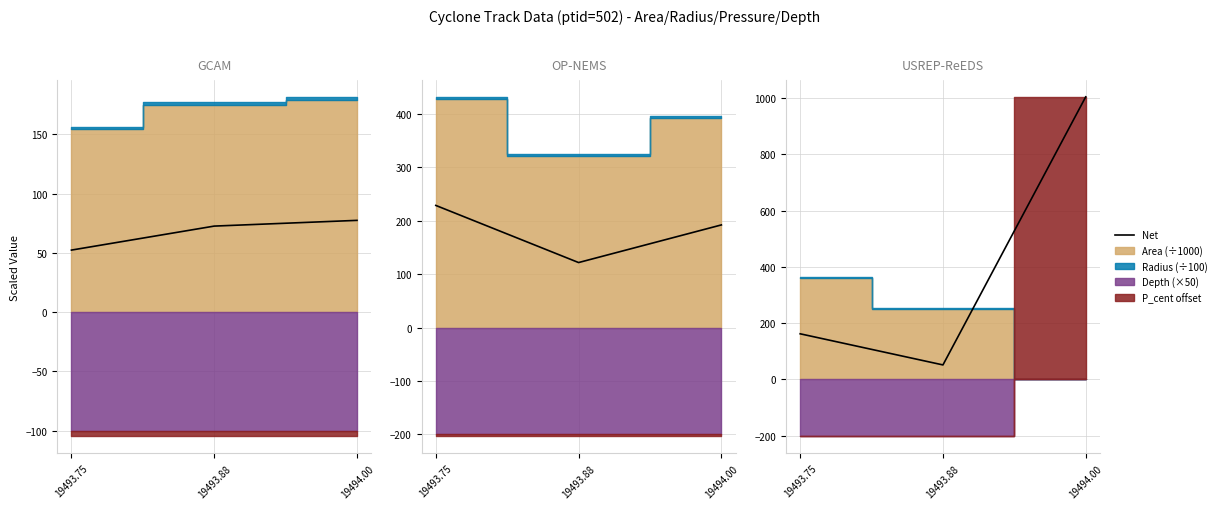

At which label is the value closest to 527?

19493.75